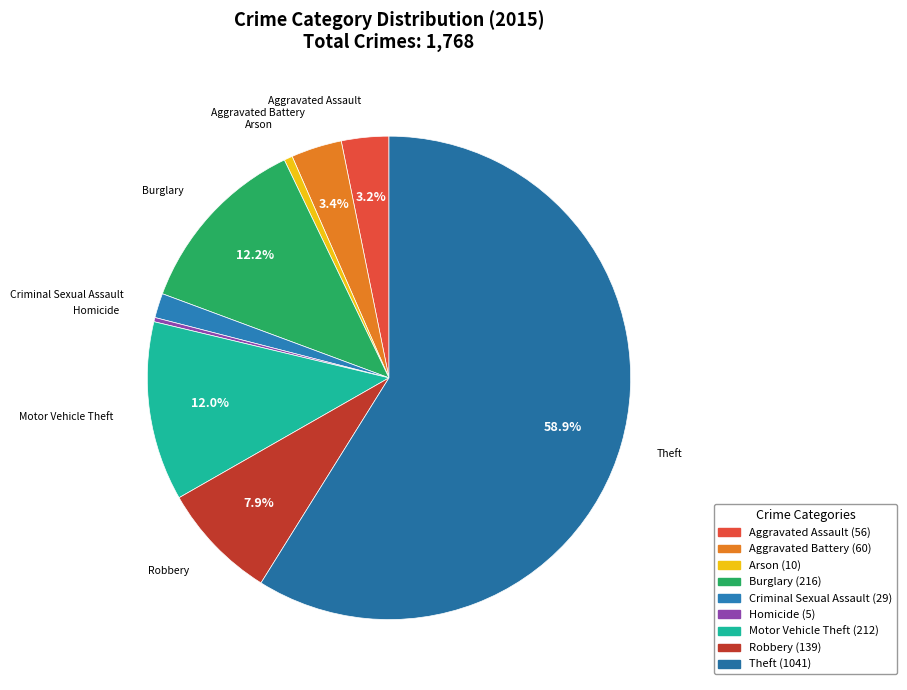

To the nearest percent, what portion does Aggravated Battery represent?

3%